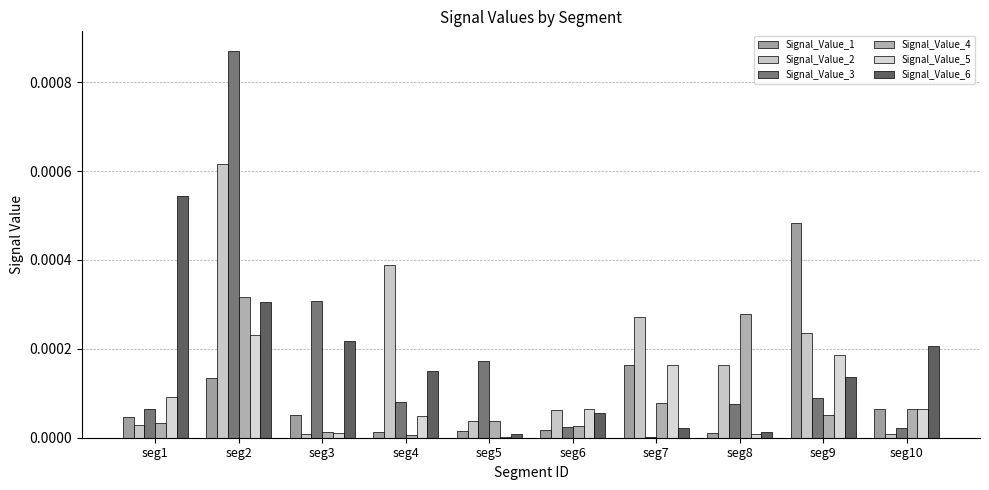

List the series in order of their peak value, highest first.

Signal_Value_3, Signal_Value_2, Signal_Value_6, Signal_Value_1, Signal_Value_4, Signal_Value_5